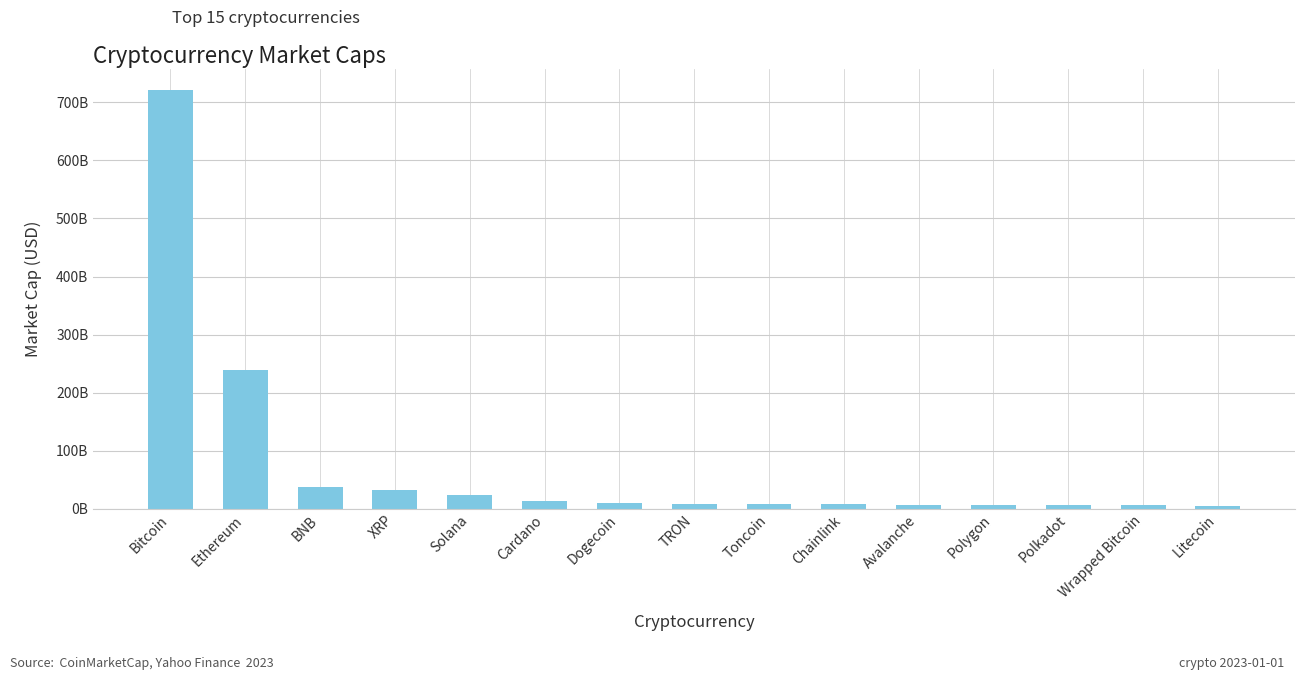

What position from the right is Ethereum?

14